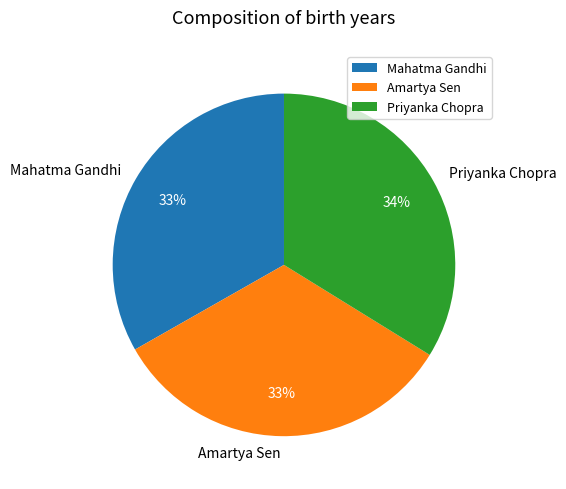

Is there a majority slice in this chart?

No